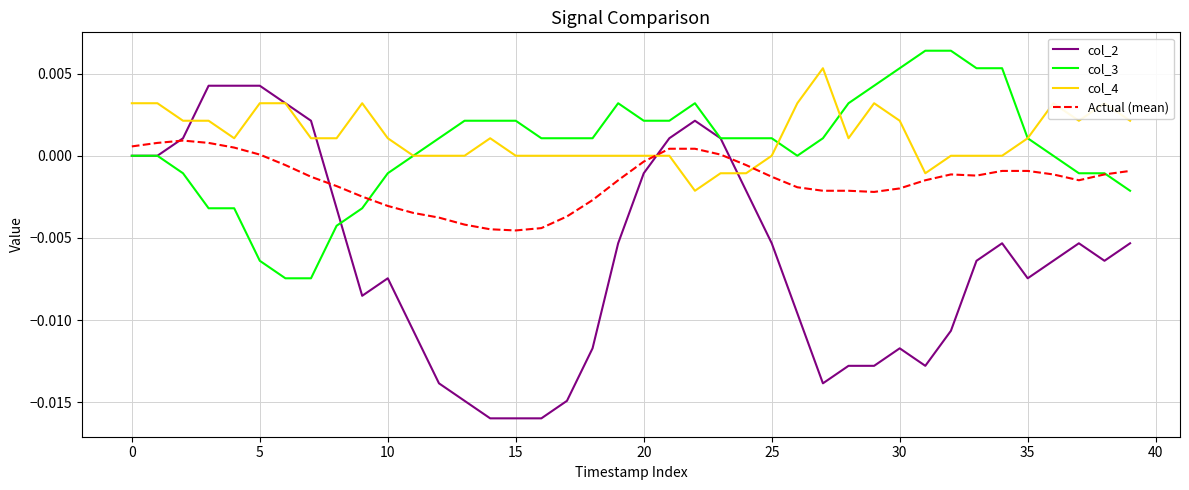

Which series has the widest spread of values?

col_2